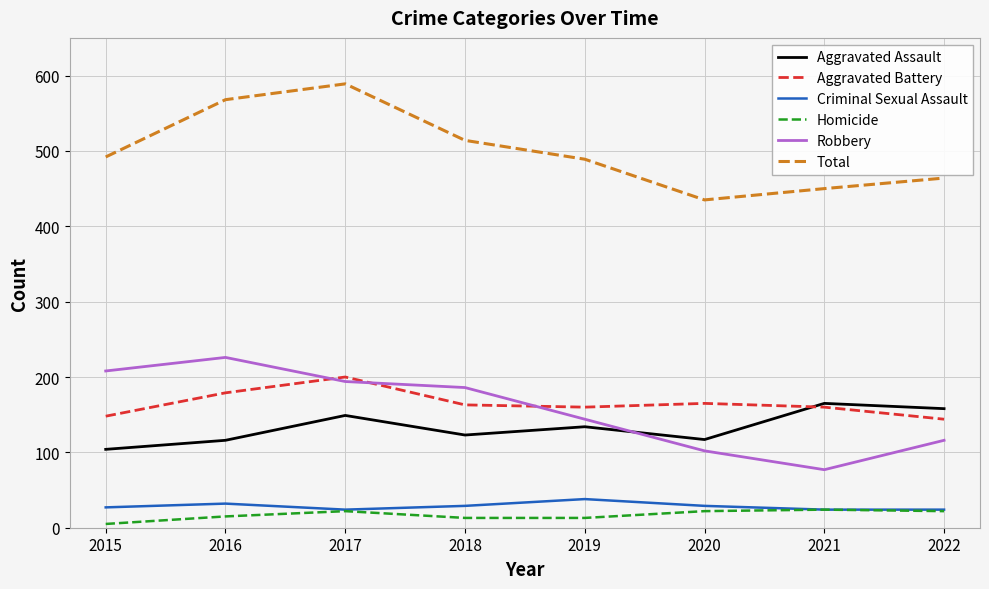

What is the difference between the highest and lowest values at 2016?

553